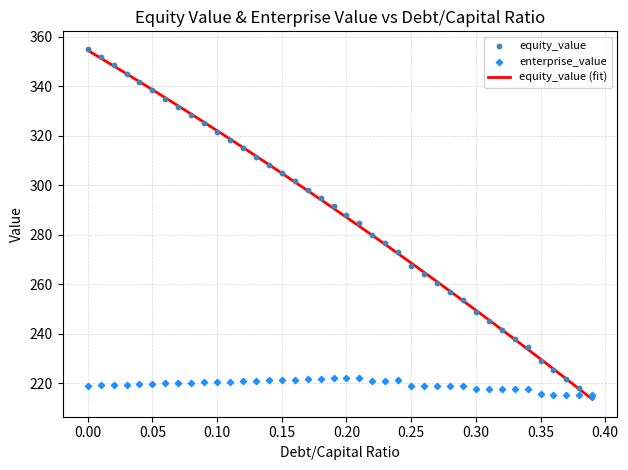

What is the lowest value of the equity_value (fit) series?

213.6